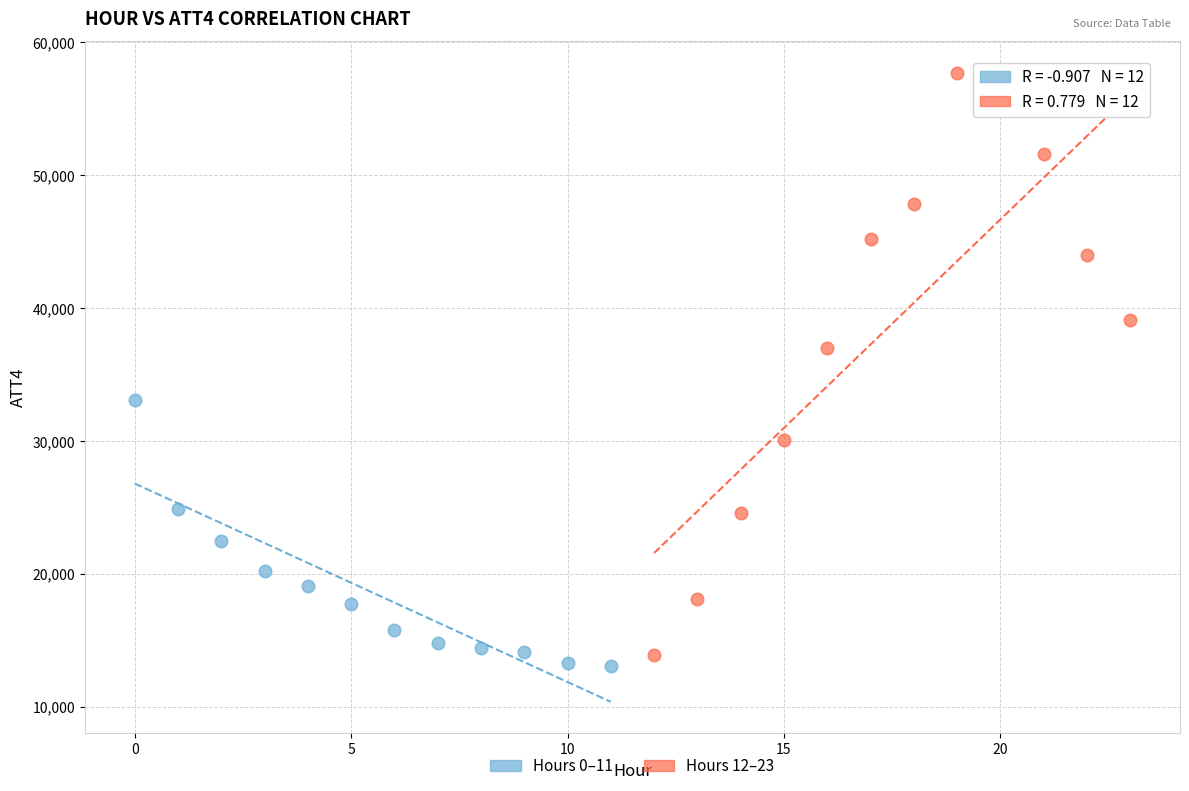

Which series reaches the minimum Y coordinate?

Hours 0–11